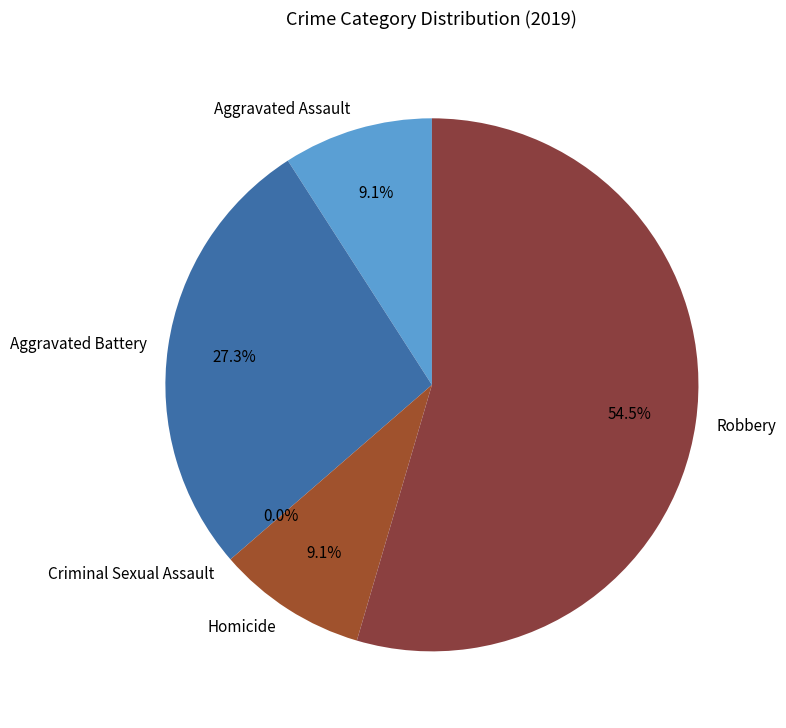

Which slice is the smallest?

Criminal Sexual Assault